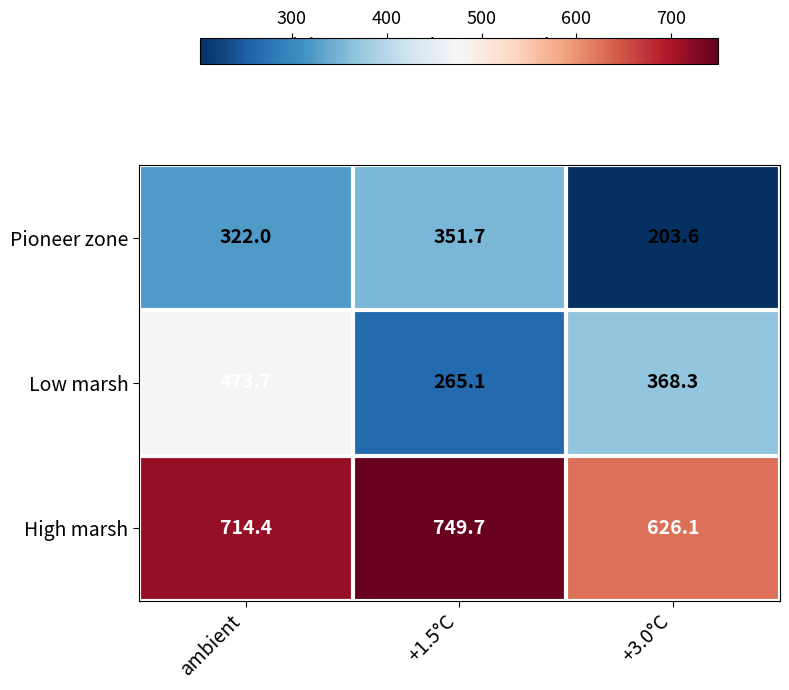

Reading left to right, transcribe all the data shown in this chart.

Pioneer zone: 322.0	351.7	203.6
Low marsh: 473.7	265.1	368.3
High marsh: 714.4	749.7	626.1